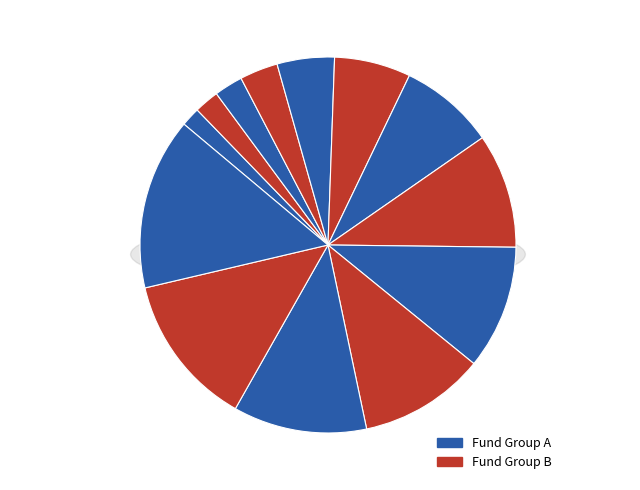

To the nearest percent, what is the combined percentage of SPED MEDICAID REIMBURSEMENT and IMRF?

10%